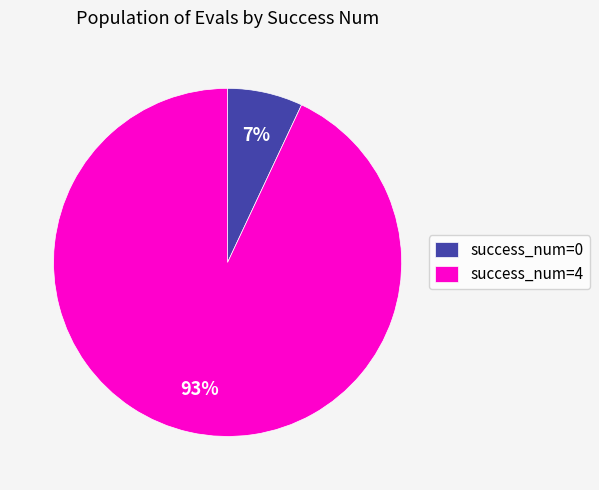

What percentage is the success_num=0 slice, to the nearest percent?

7%